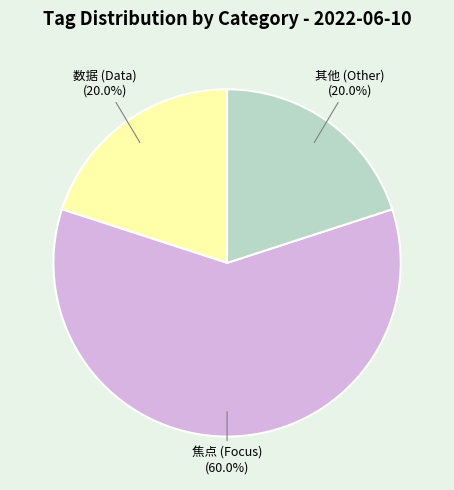

Combined, do 其他 (Other) and 焦点 (Focus) account for over 50%?

Yes